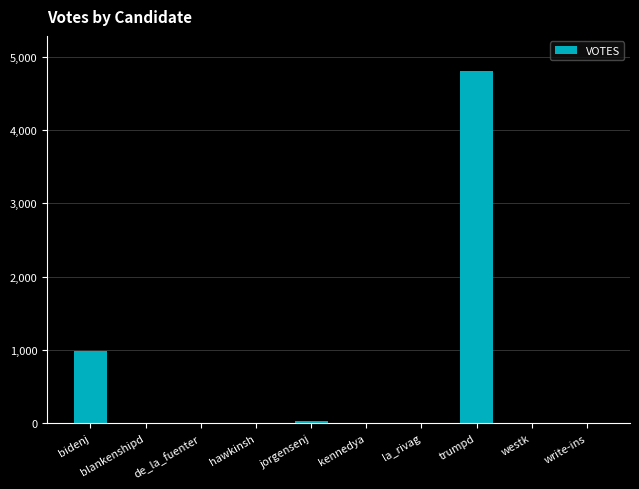

How many data points does each series have?

10